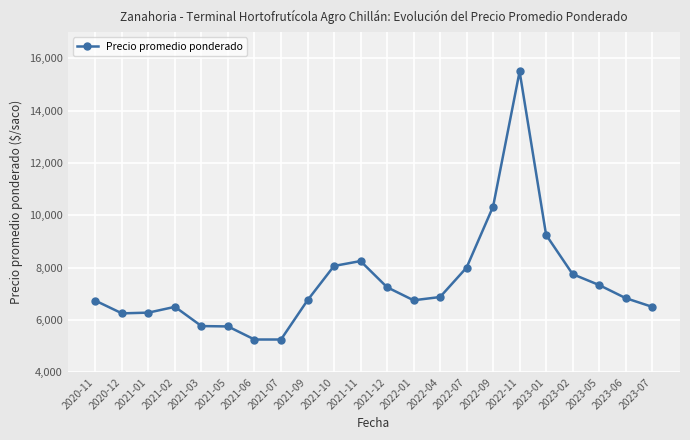

True or false: the data has more than 0 interior local peaks.

True